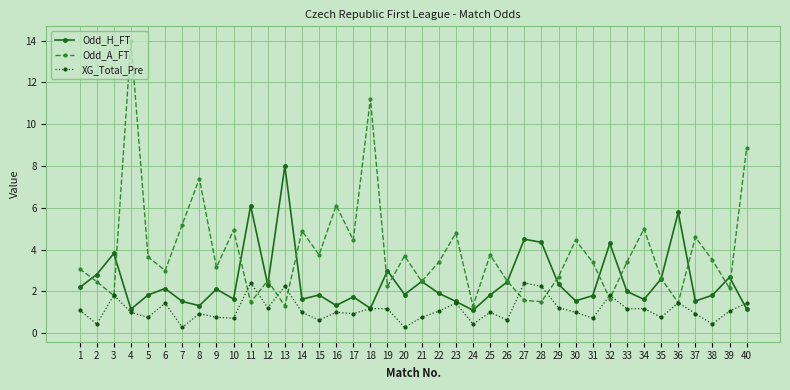

What is the smallest value displayed?

0.3